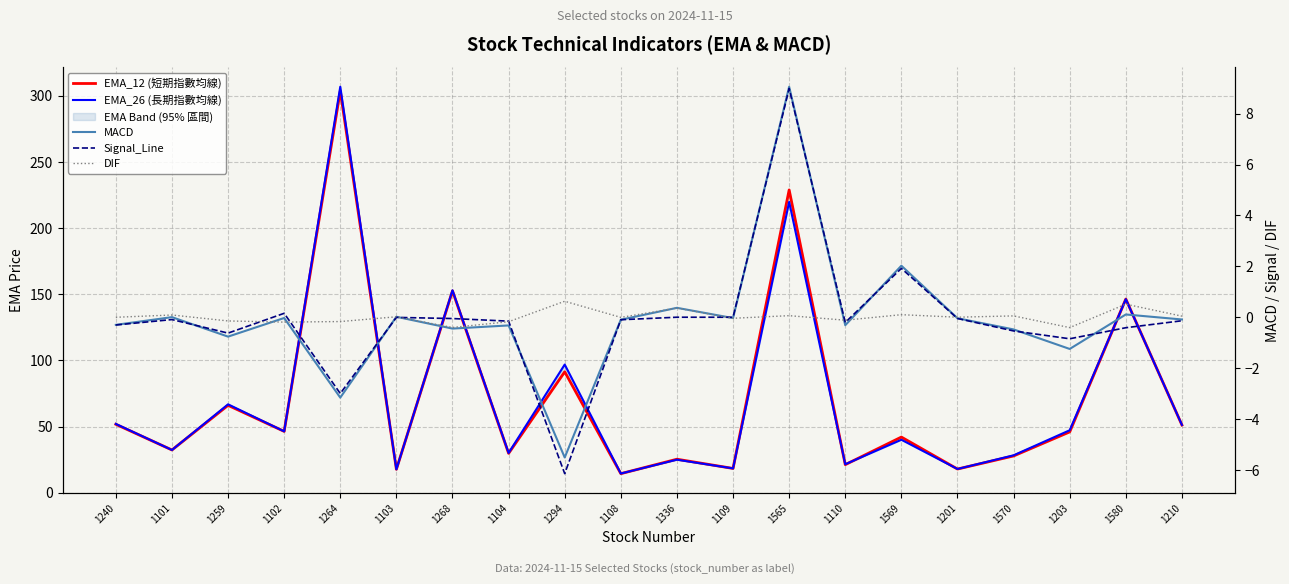

Which series has the largest total across all categories?

EMA_26 (長期指數均線)